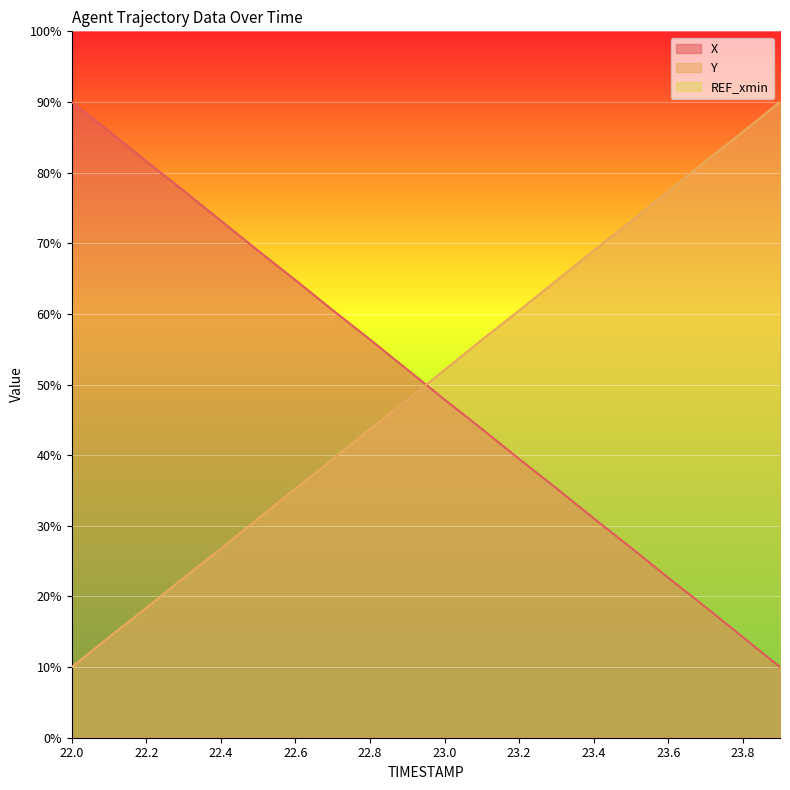

How many intersections are there between X and Y?

1